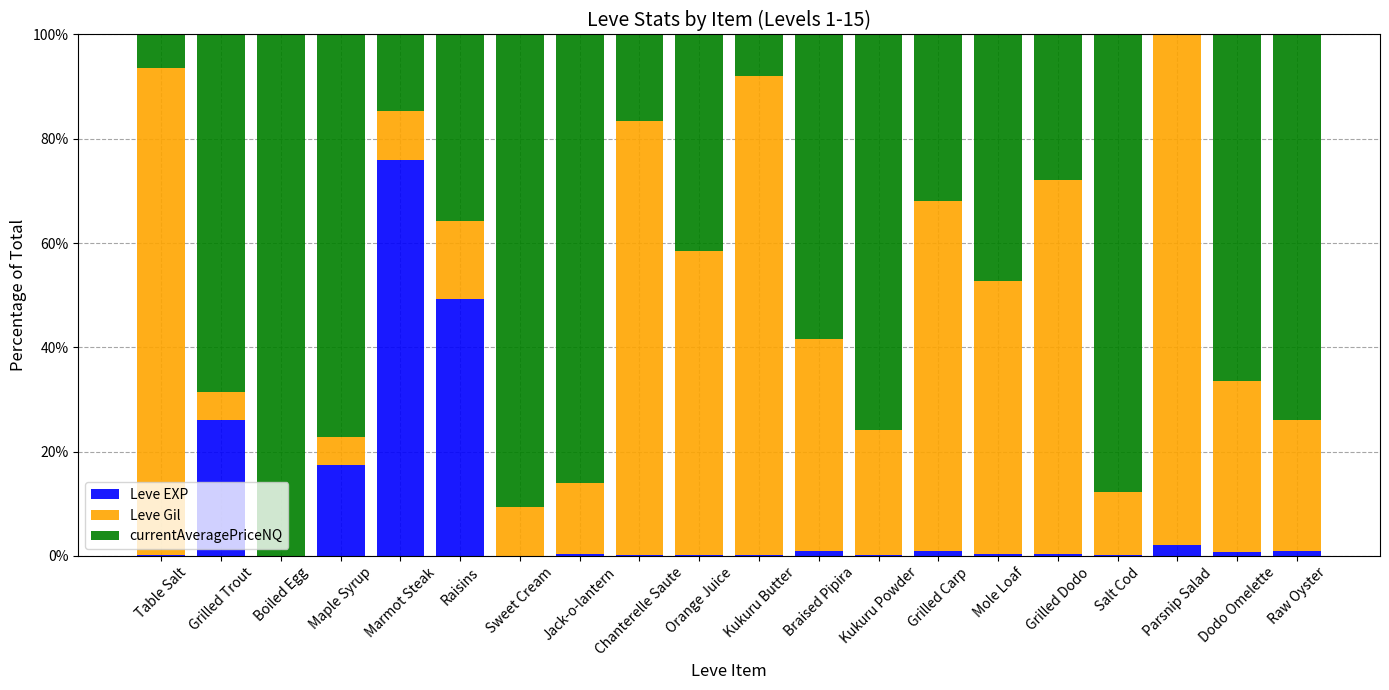

What is the sum of all Leve EXP values?

176.4